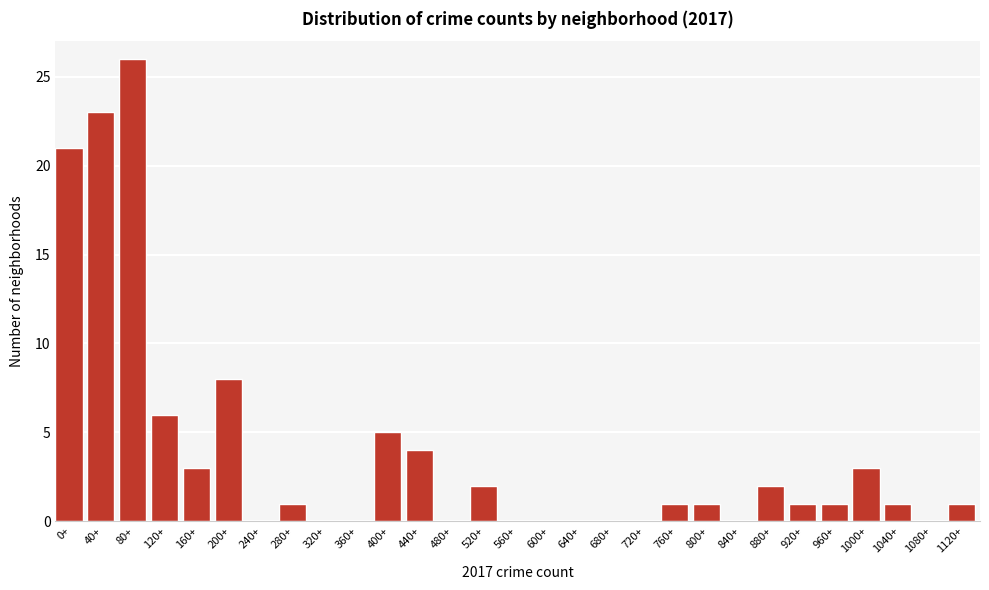

Reading left to right, extract all data points from this chart.

0+=21	40+=23	80+=26	120+=6	160+=3	200+=8	240+=0	280+=1	320+=0	360+=0	400+=5	440+=4	480+=0	520+=2	560+=0	600+=0	640+=0	680+=0	720+=0	760+=1	800+=1	840+=0	880+=2	920+=1	960+=1	1000+=3	1040+=1	1080+=0	1120+=1